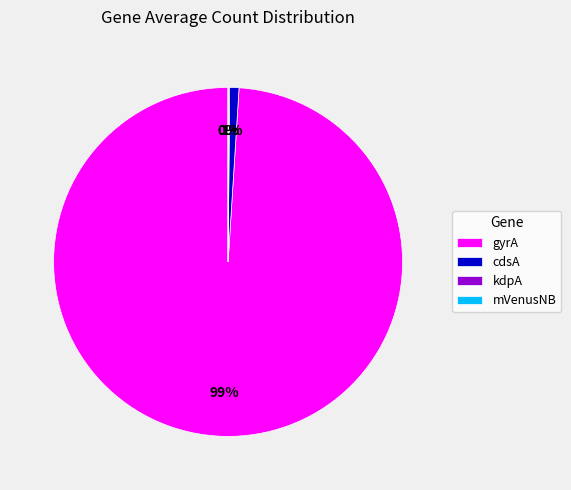

True or false: cdsA accounts for 13% of the total.

False